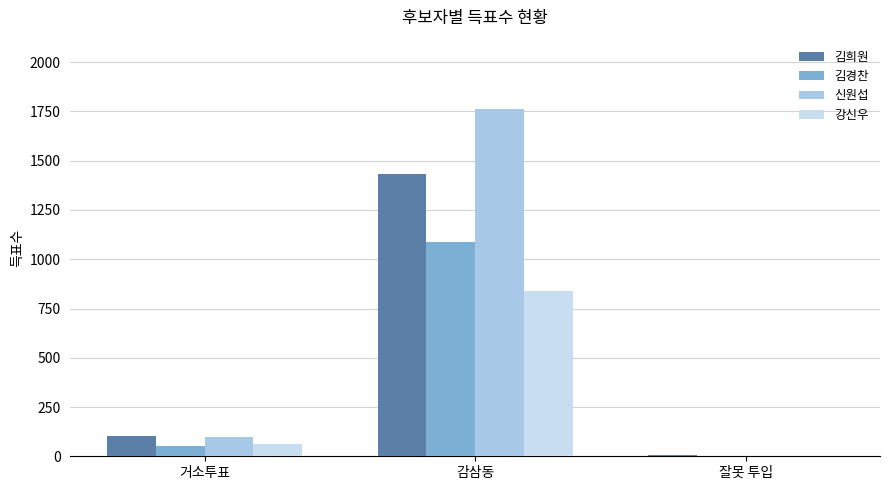

What is the total value across all series at 거소투표?

312